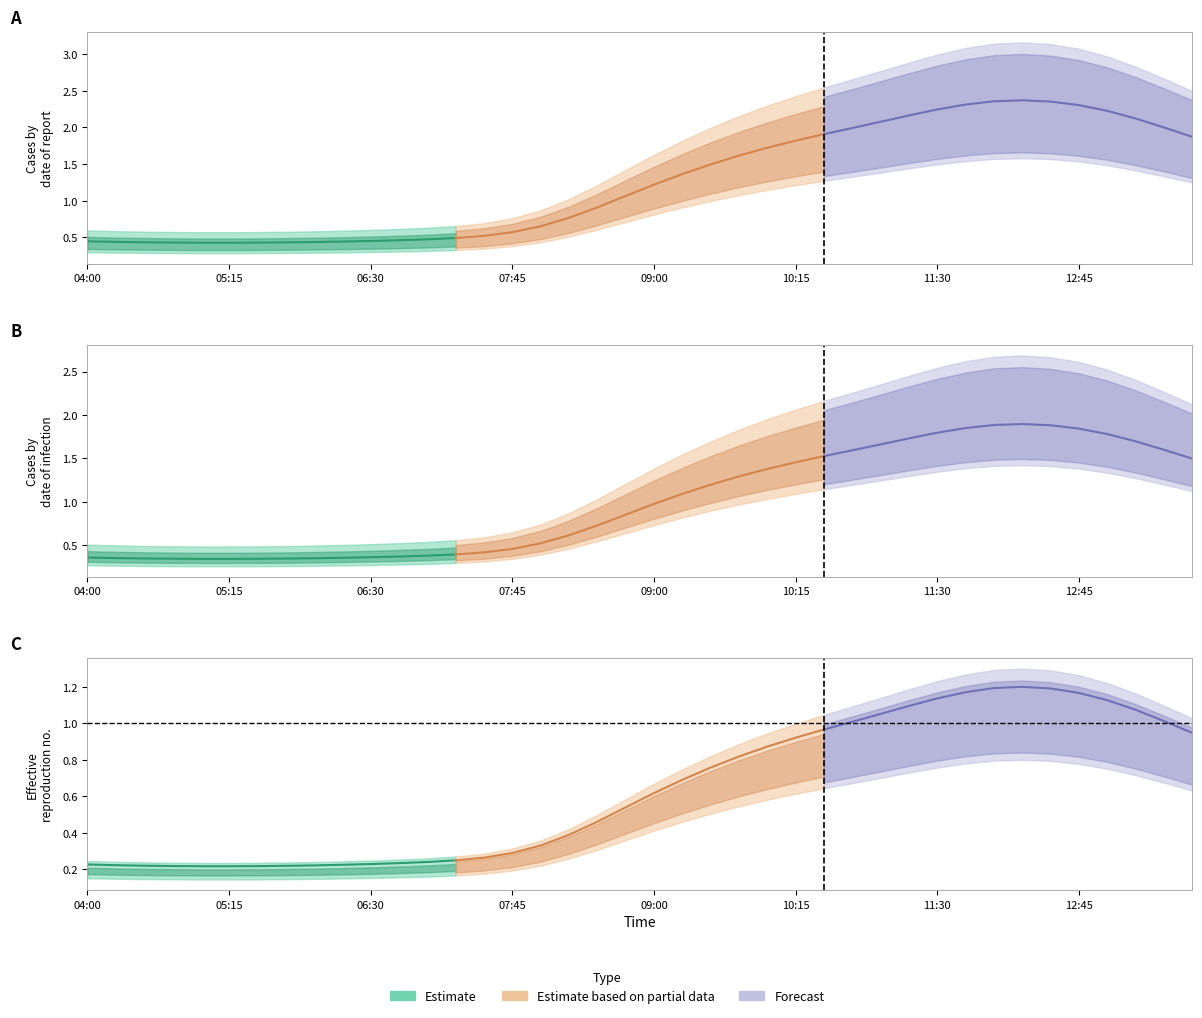

True or false: 2 has more than 0 interior local peaks.

True